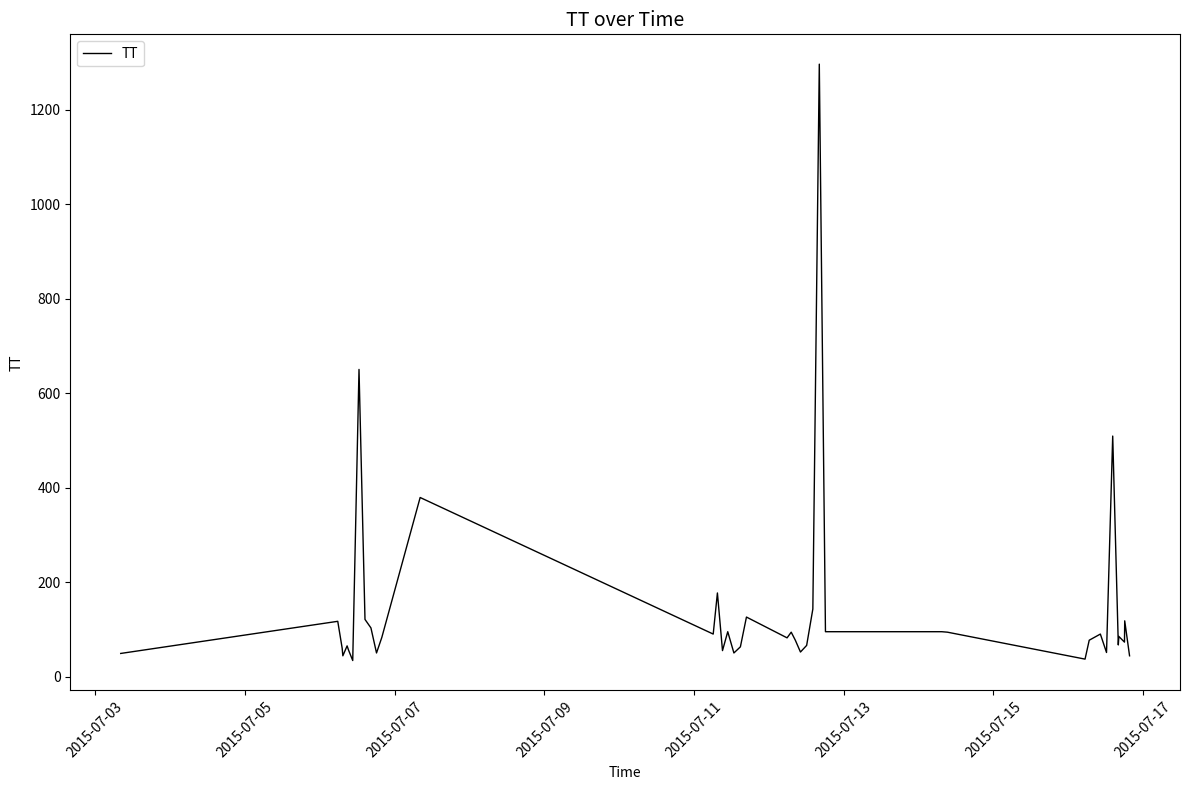

What is the smallest value displayed?

34